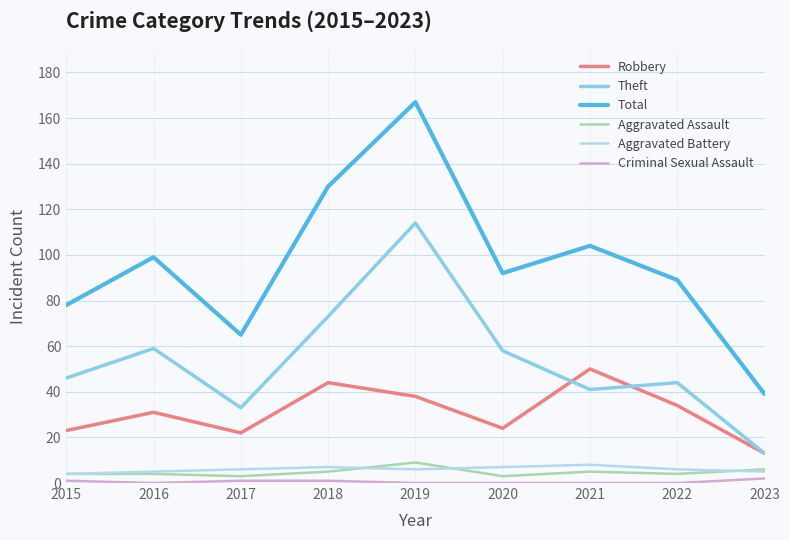

Reading left to right, list all the values displayed in this chart.

Robbery: 2015=23	2016=31	2017=22	2018=44	2019=38	2020=24	2021=50	2022=34	2023=13
Theft: 2015=46	2016=59	2017=33	2018=73	2019=114	2020=58	2021=41	2022=44	2023=13
Total: 2015=78	2016=99	2017=65	2018=130	2019=167	2020=92	2021=104	2022=89	2023=39
Aggravated Assault: 2015=4	2016=4	2017=3	2018=5	2019=9	2020=3	2021=5	2022=4	2023=6
Aggravated Battery: 2015=4	2016=5	2017=6	2018=7	2019=6	2020=7	2021=8	2022=6	2023=5
Criminal Sexual Assault: 2015=1	2016=0	2017=1	2018=1	2019=0	2020=0	2021=0	2022=0	2023=2